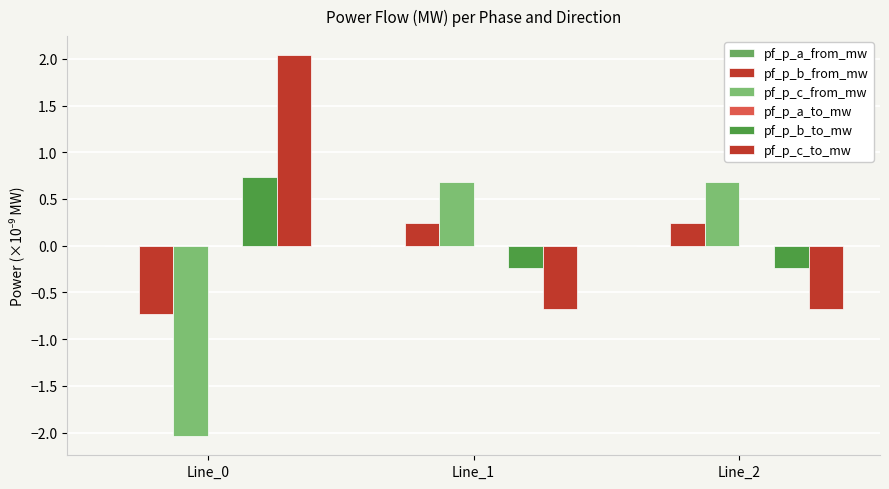

At which category is the sum across all series the highest?

Line_1